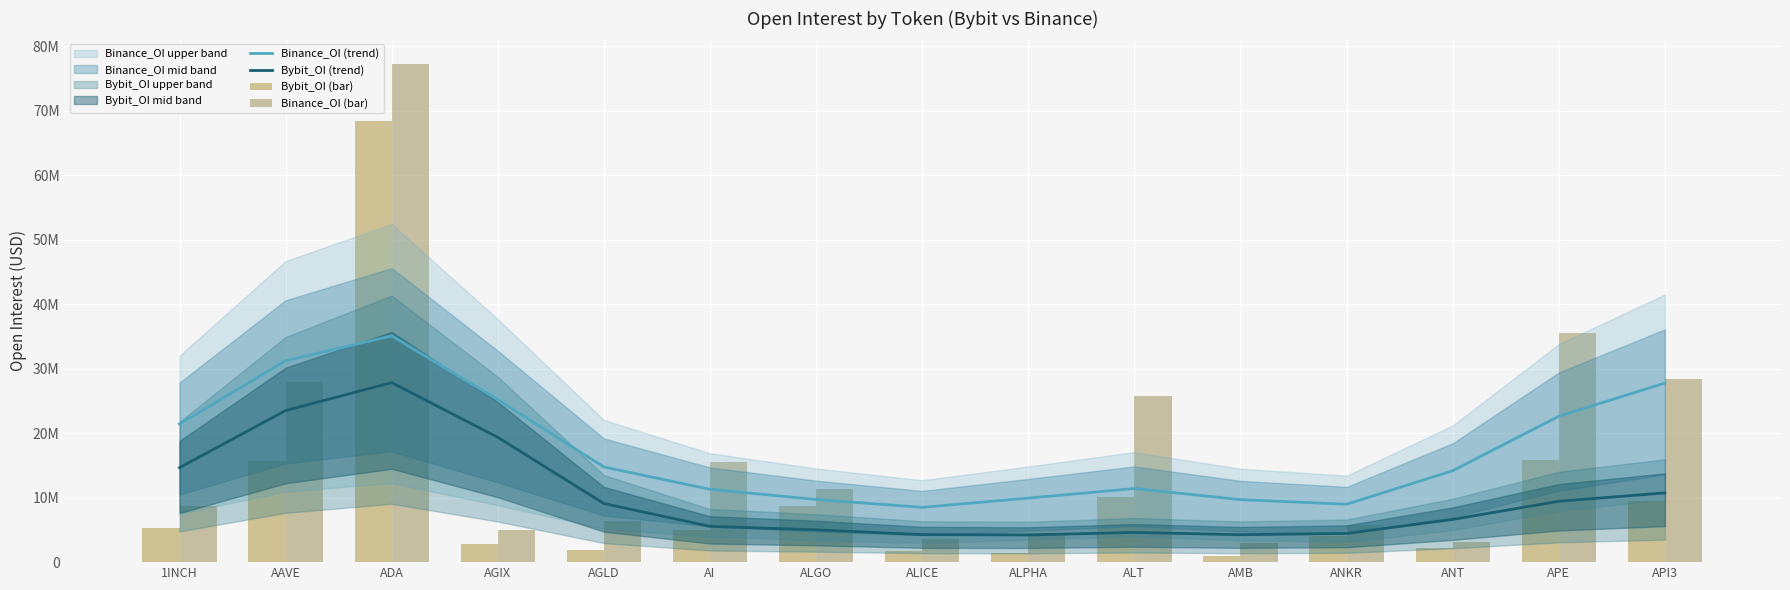

What is the difference between the highest and lowest values at API3?

18850998.0